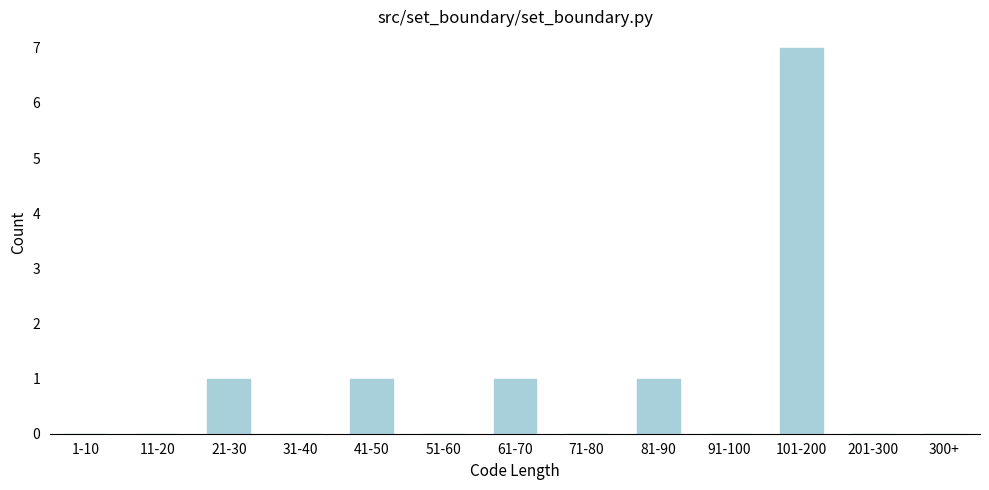

Reading left to right, list all the values displayed in this chart.

1-10=0	11-20=0	21-30=1	31-40=0	41-50=1	51-60=0	61-70=1	71-80=0	81-90=1	91-100=0	101-200=7	201-300=0	300+=0